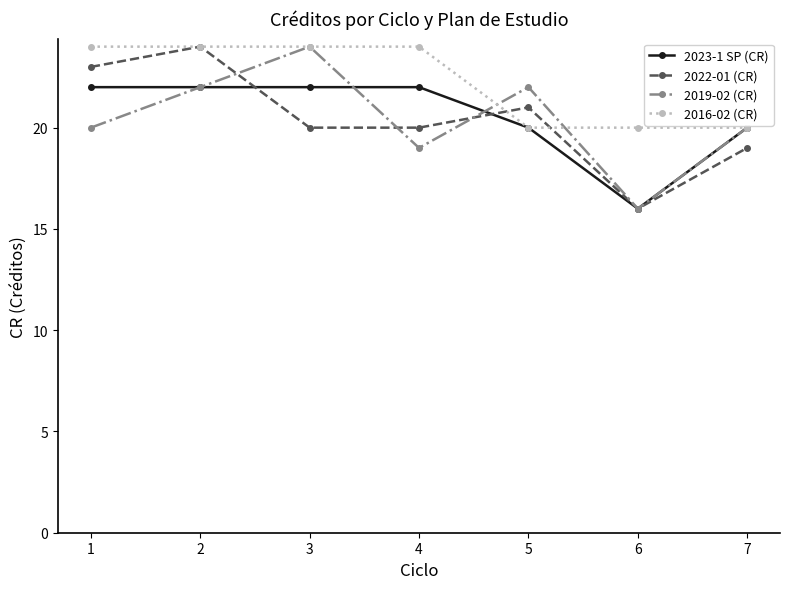

Rank the series at 1 from lowest to highest value.

2019-02 (CR), 2023-1 SP (CR), 2022-01 (CR), 2016-02 (CR)